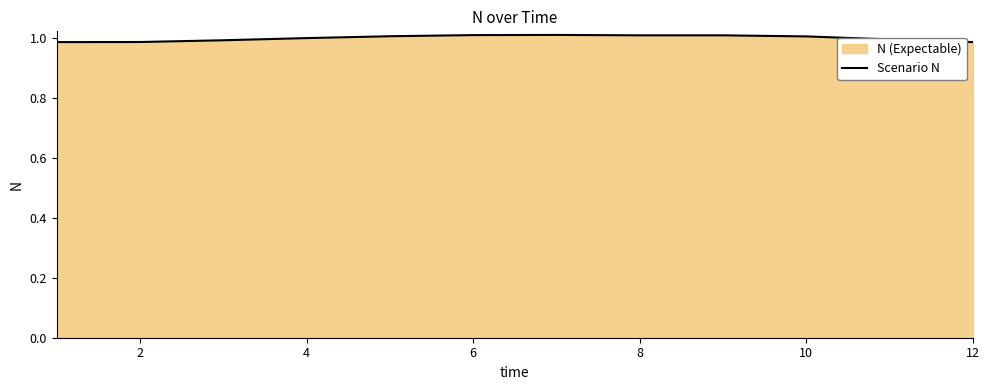

True or false: there are more than 2 points higher than both neighbors.

False